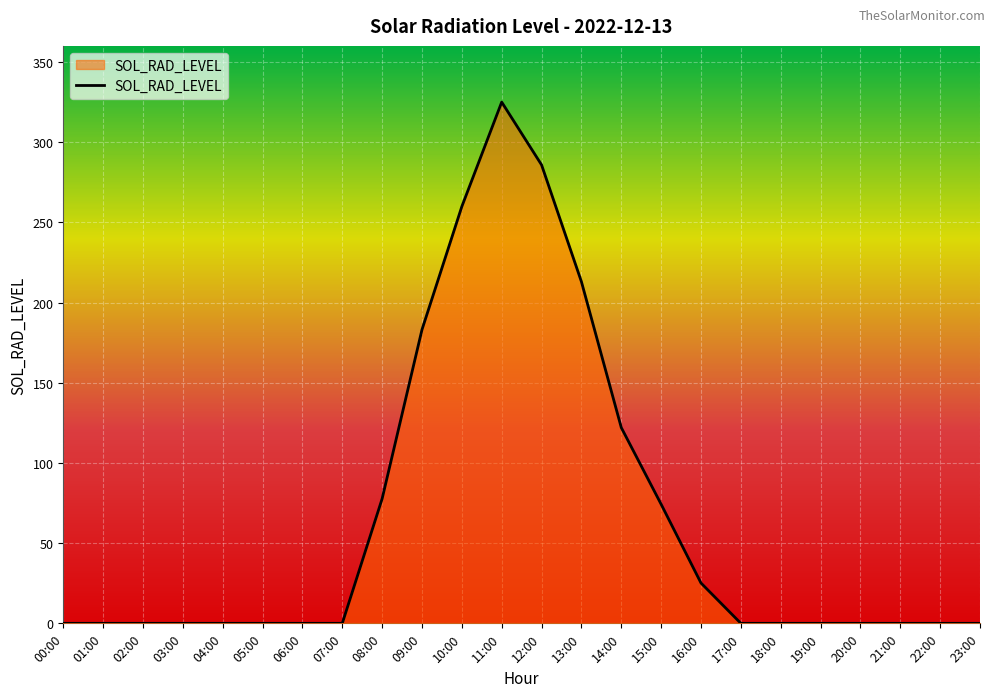

The value at 19:00 is 129.6. True or false?

False